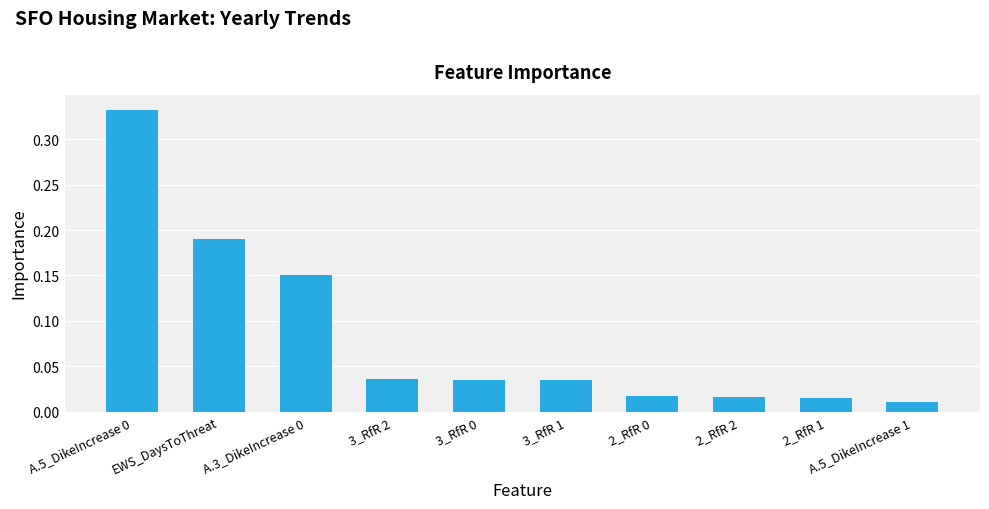

What is the label of the 1st bar from the right?

A.5_DikeIncrease 1